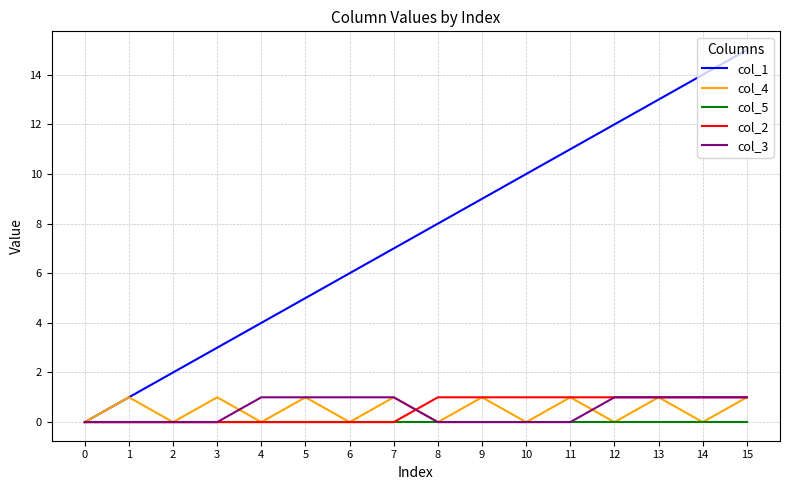

Reading left to right, transcribe all the data shown in this chart.

col_1: 0	1	2	3	4	5	6	7	8	9	10	11	12	13	14	15
col_4: 0	1	0	1	0	1	0	1	0	1	0	1	0	1	0	1
col_5: 0	0	0	0	0	0	0	0	0	0	0	0	0	0	0	0
col_2: 0	0	0	0	0	0	0	0	1	1	1	1	1	1	1	1
col_3: 0	0	0	0	1	1	1	1	0	0	0	0	1	1	1	1